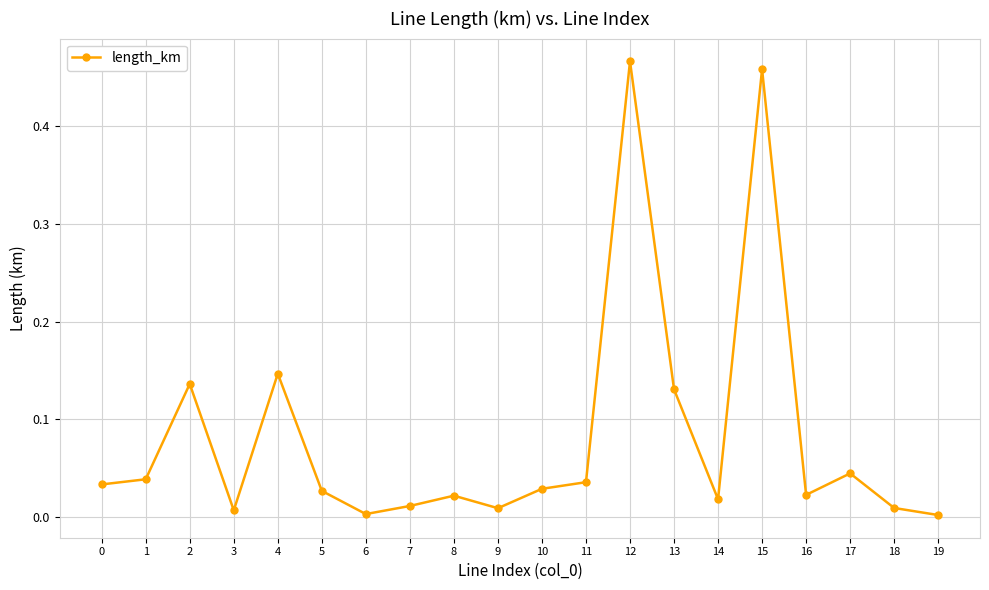

Where is the first local maximum?

2